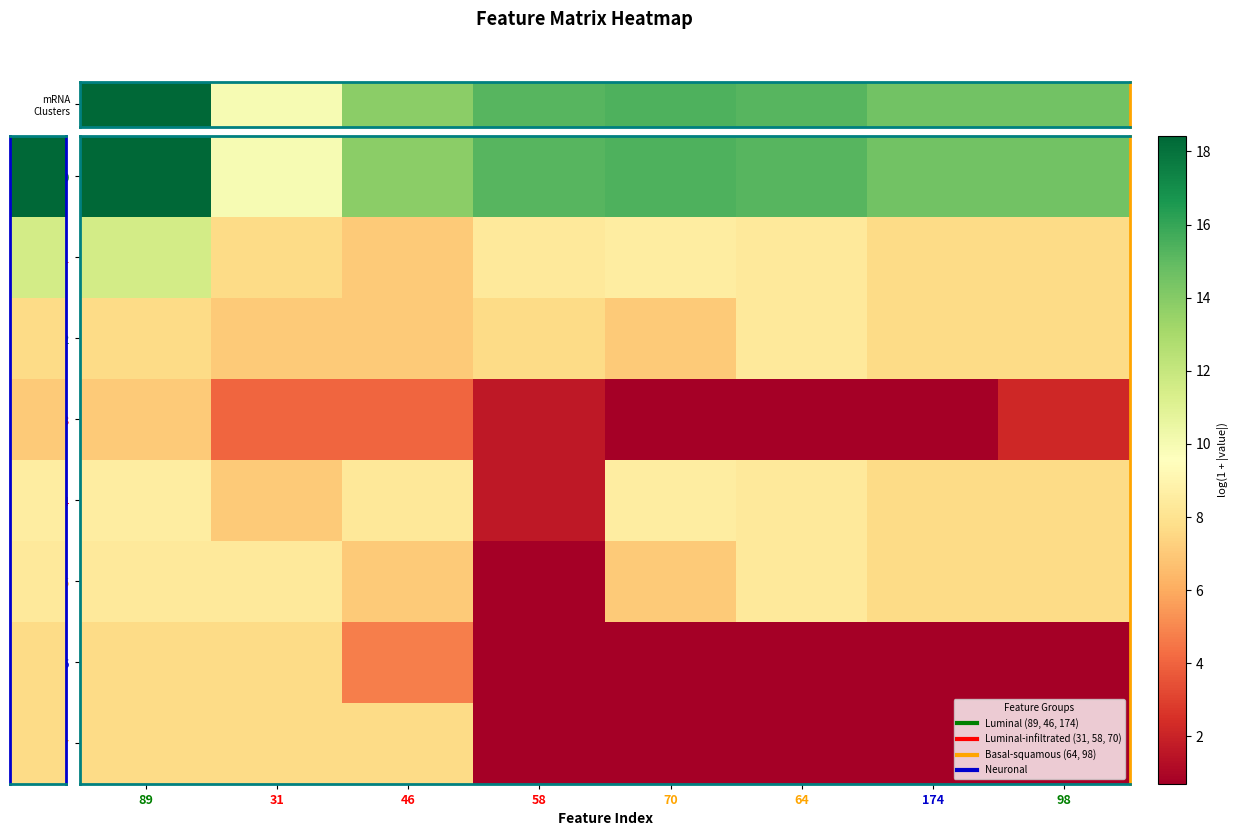

True or false: row_4 has a value of 4.0 at 89.

False